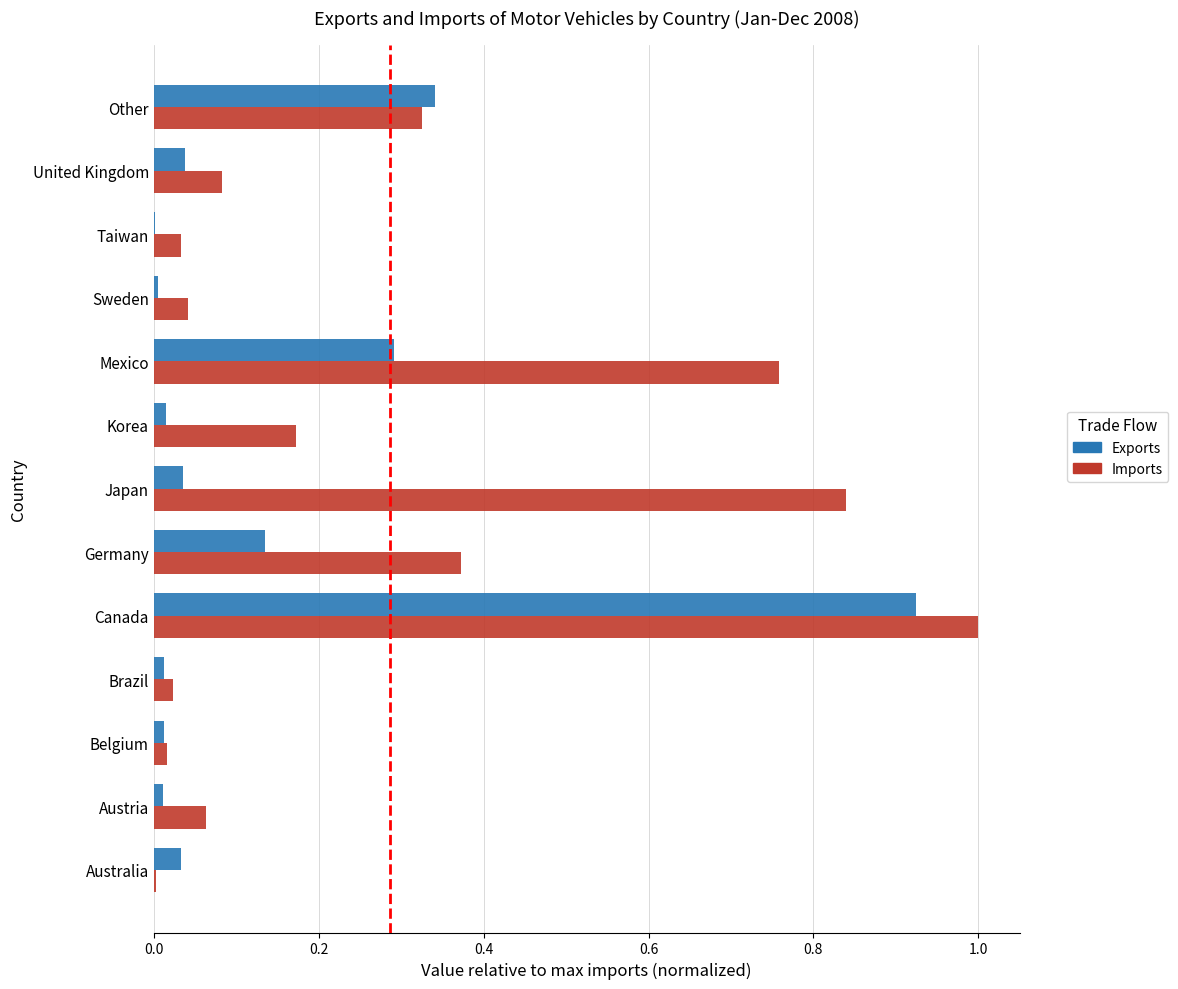

What is the sum of all Exports values?

1.9